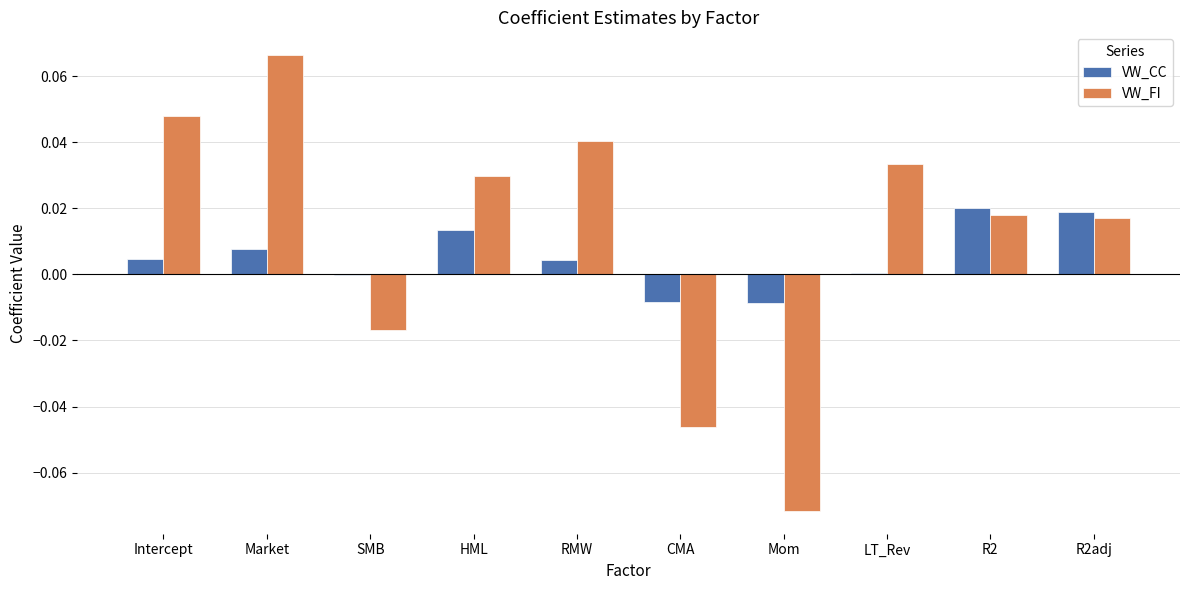

Which series changed the most between SMB and LT_Rev?

VW_FI